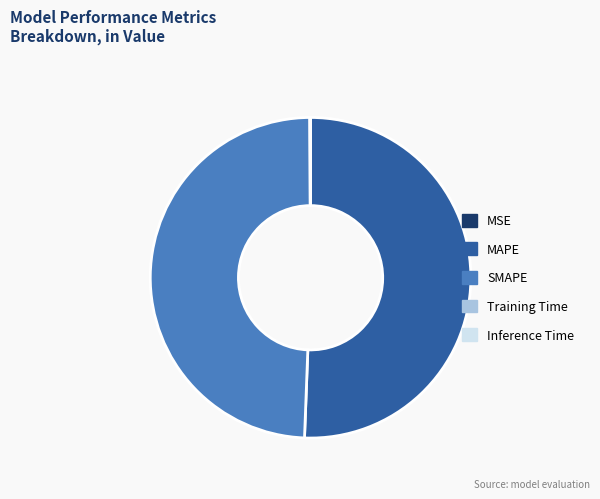

Which slice is the largest?

MAPE